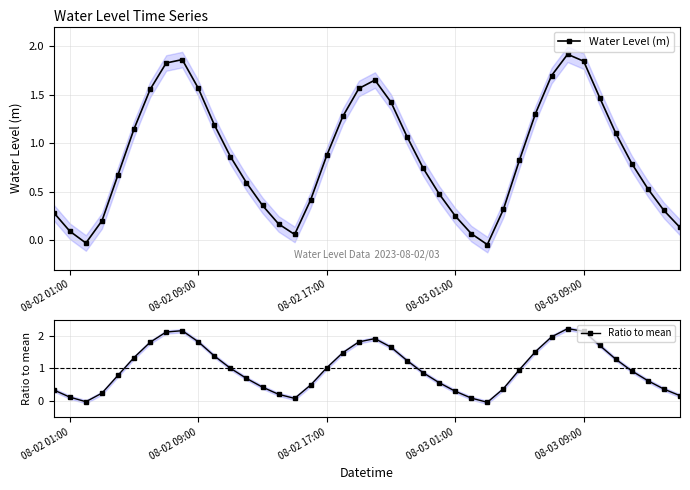

Rank the series by their maximum value, from lowest to highest.

Water Level (m), Ratio to mean